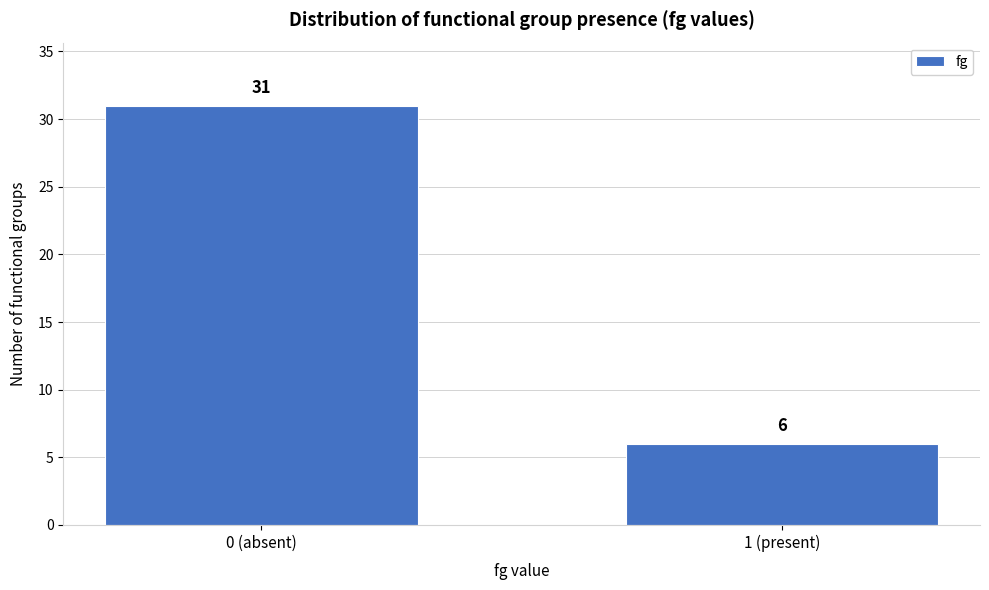

Reading left to right, what are all the values shown in this chart?

31	6